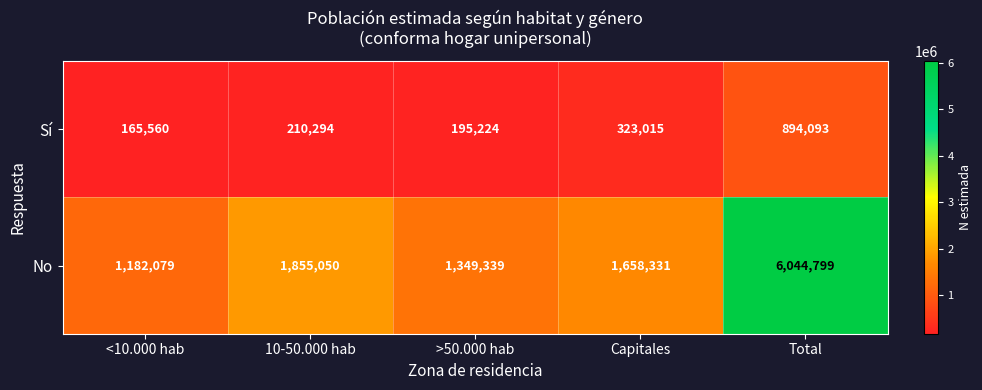

What is the total value across all series at >50.000 hab?

1544563